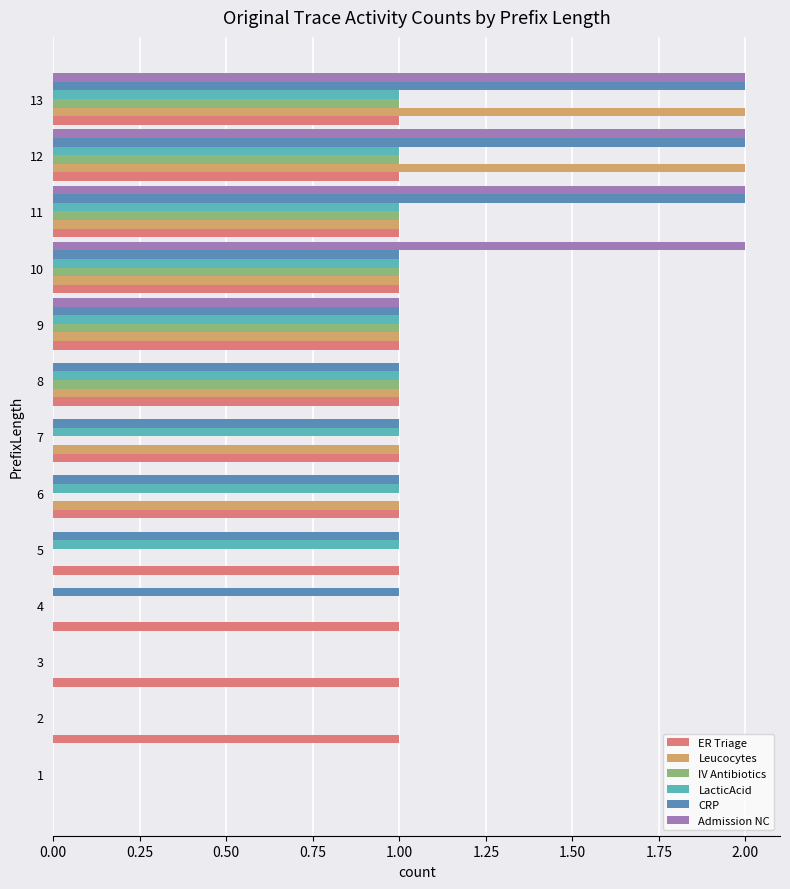

How many series are shown in this chart?

6